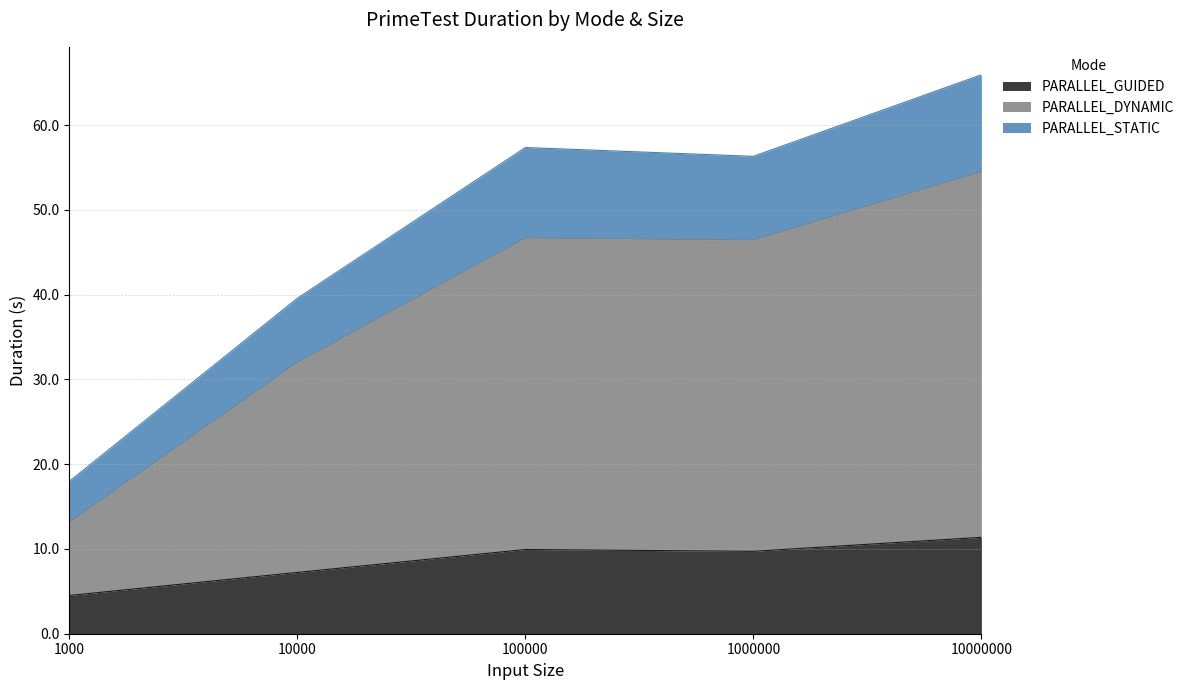

What is the highest value of the PARALLEL_GUIDED series?

11.4